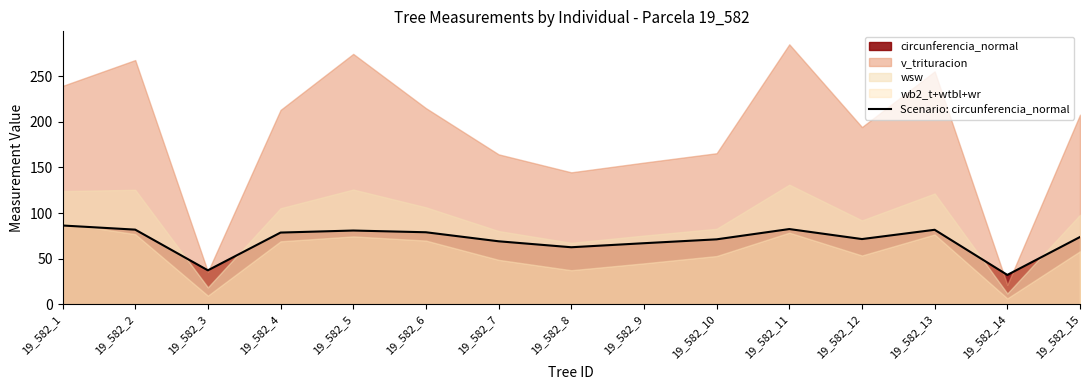

Where does the data first go above 73?

19_582_1